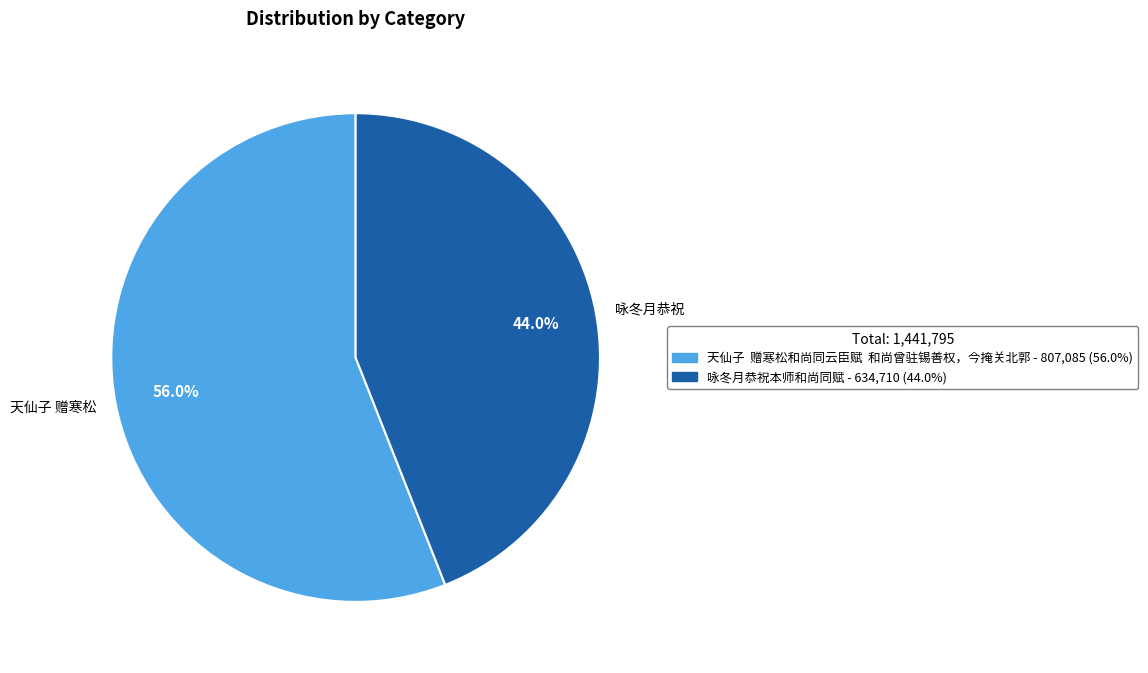

How many segments does this pie chart have?

2